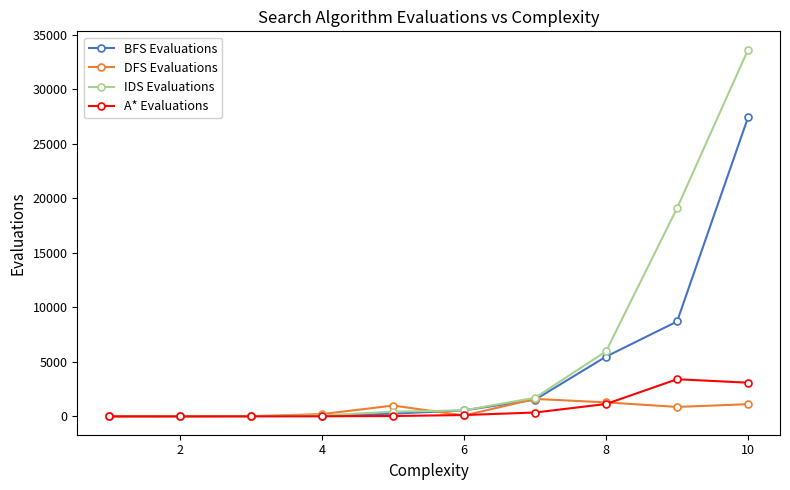

Which series has the largest range (max minus min)?

IDS Evaluations